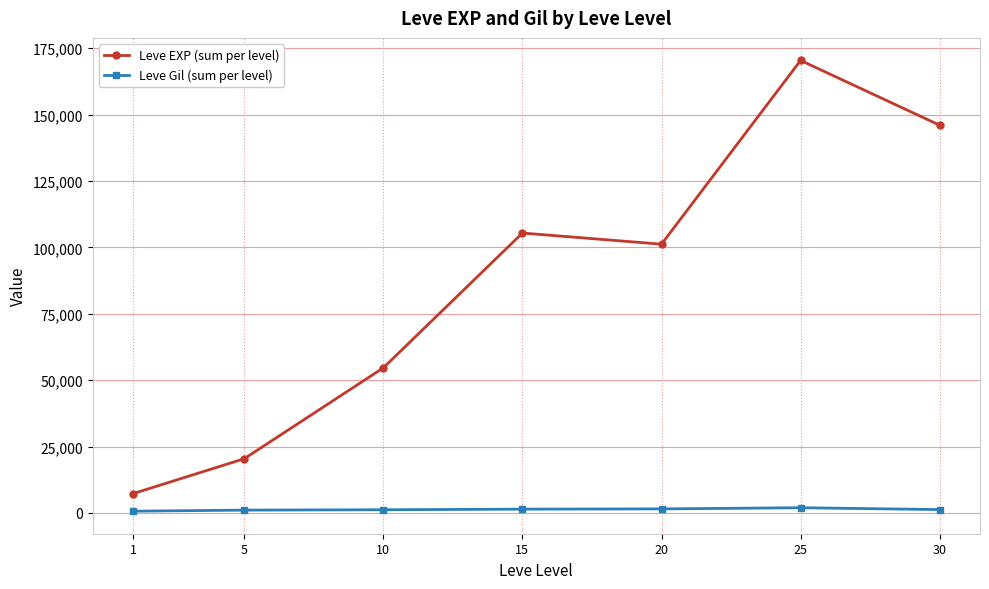

What is the sum of all Leve EXP (sum per level) values?

605250